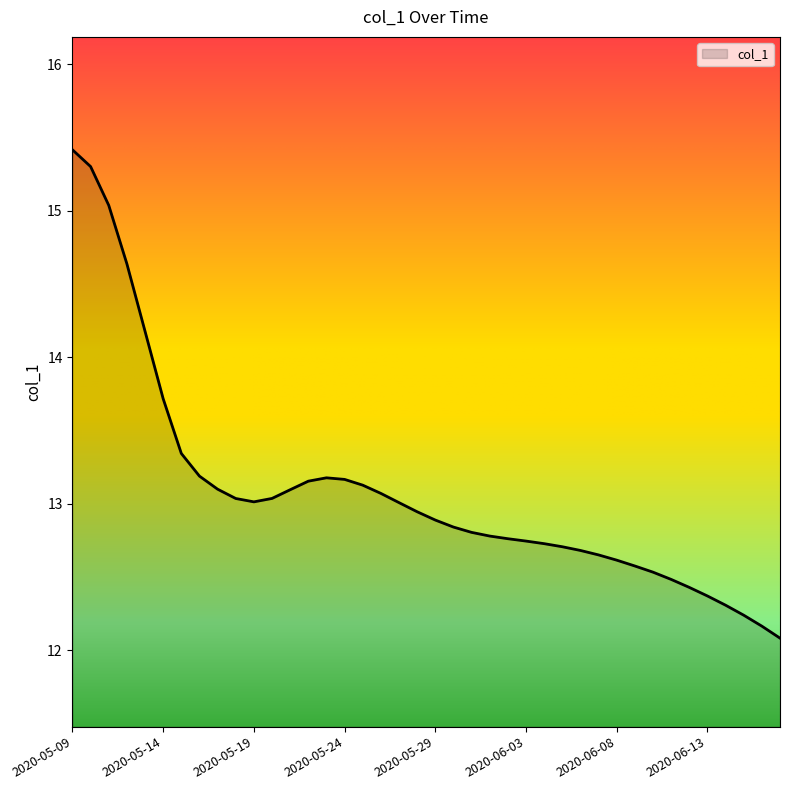

What is the maximum value shown in the chart?

15.4